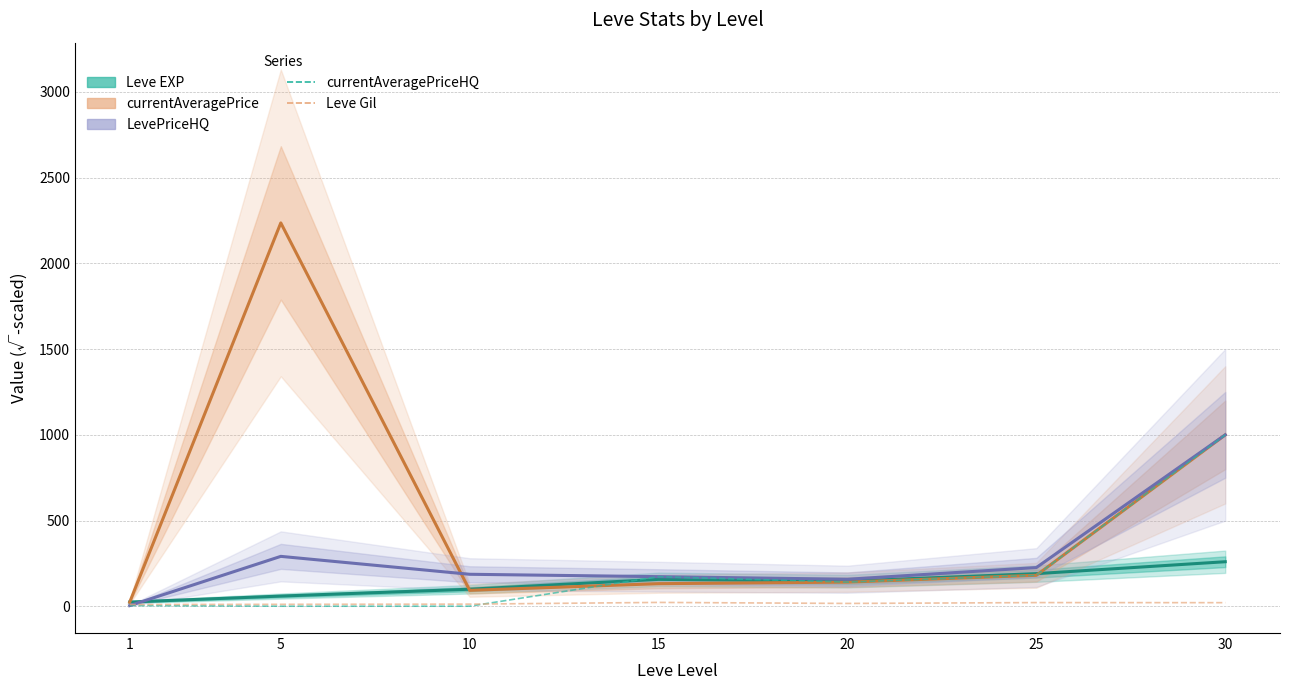

How many data points in Leve Gil are above 17?

4